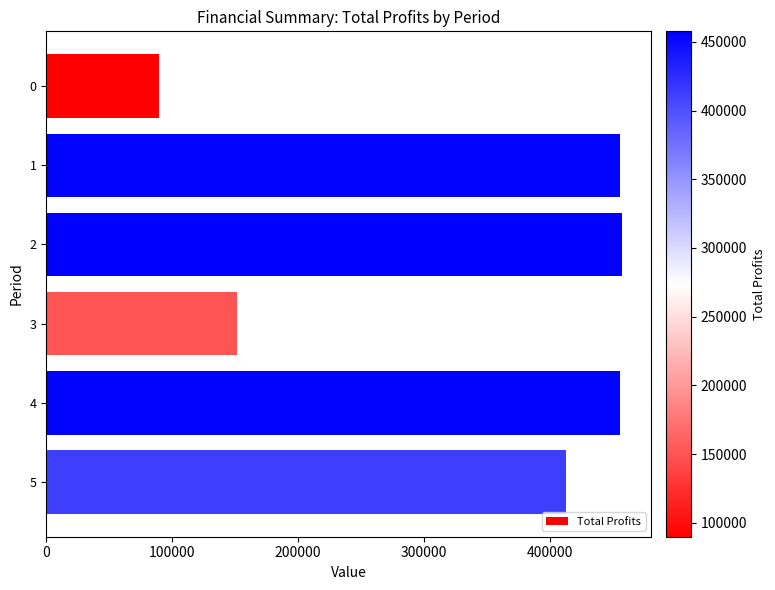

What is the approximate value at 0?

89888.5